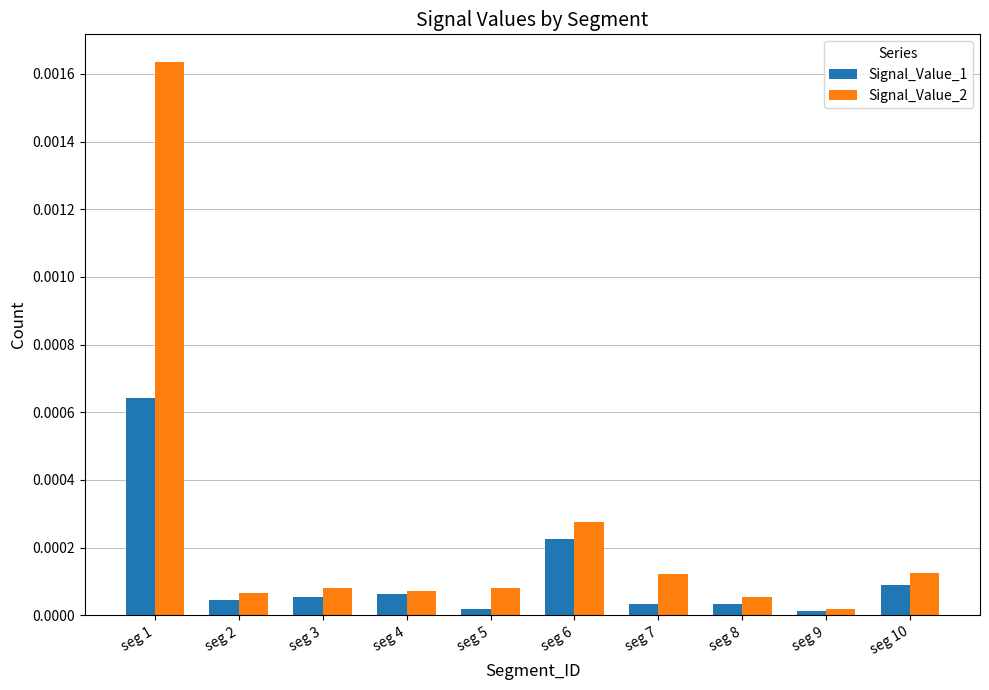

How many groups of bars are there?

10